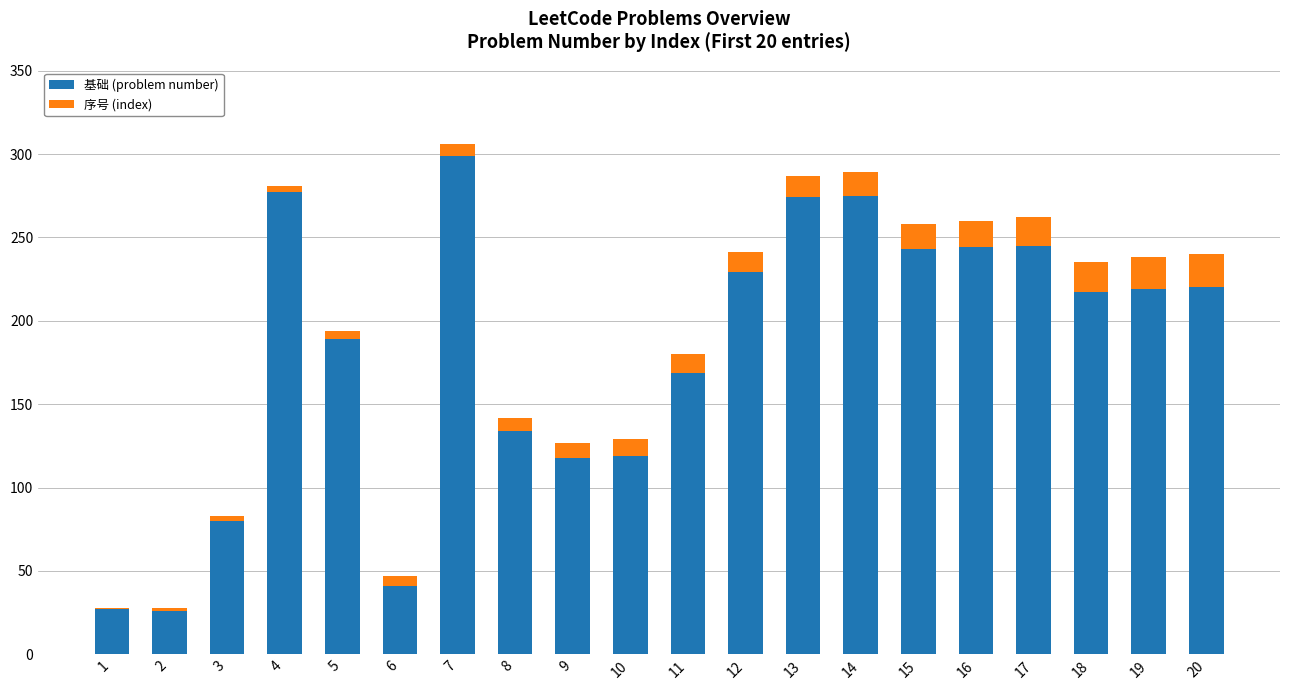

What is the highest value of the 基础 (problem number) series?

299